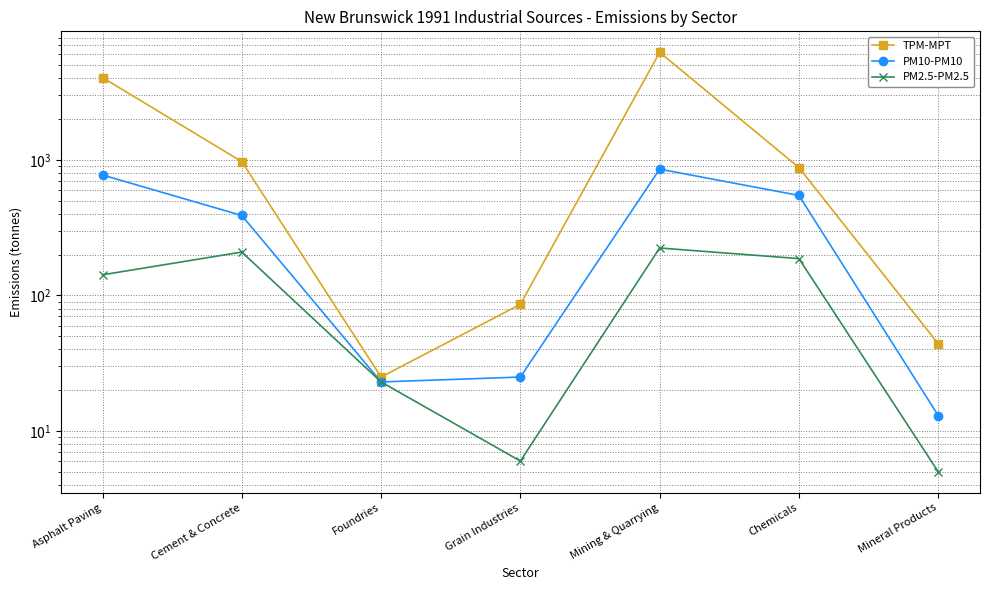

Does the chart display data point markers on the line(s)?

Yes